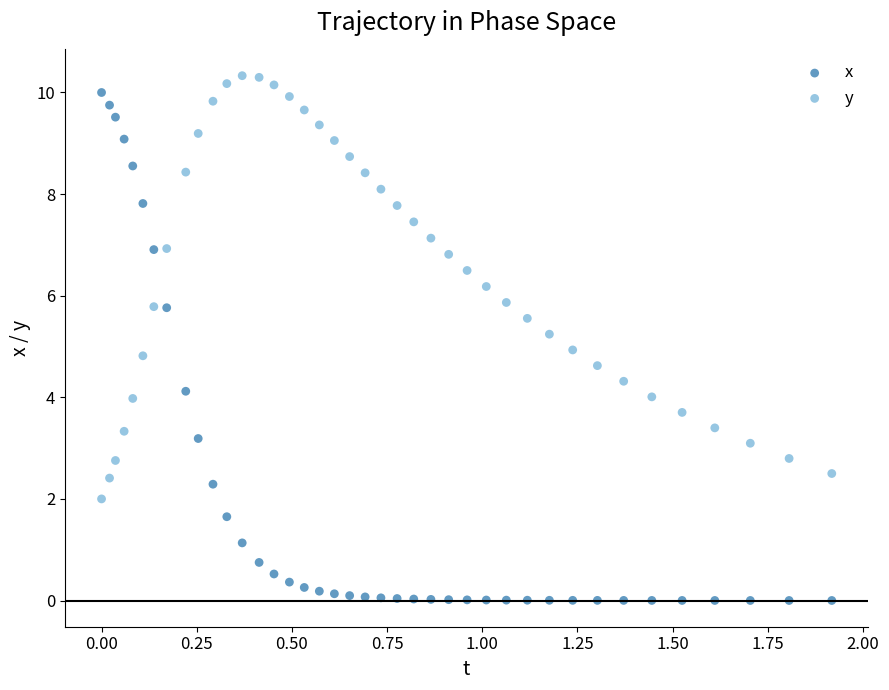

Which series has the widest spread of Y values?

x